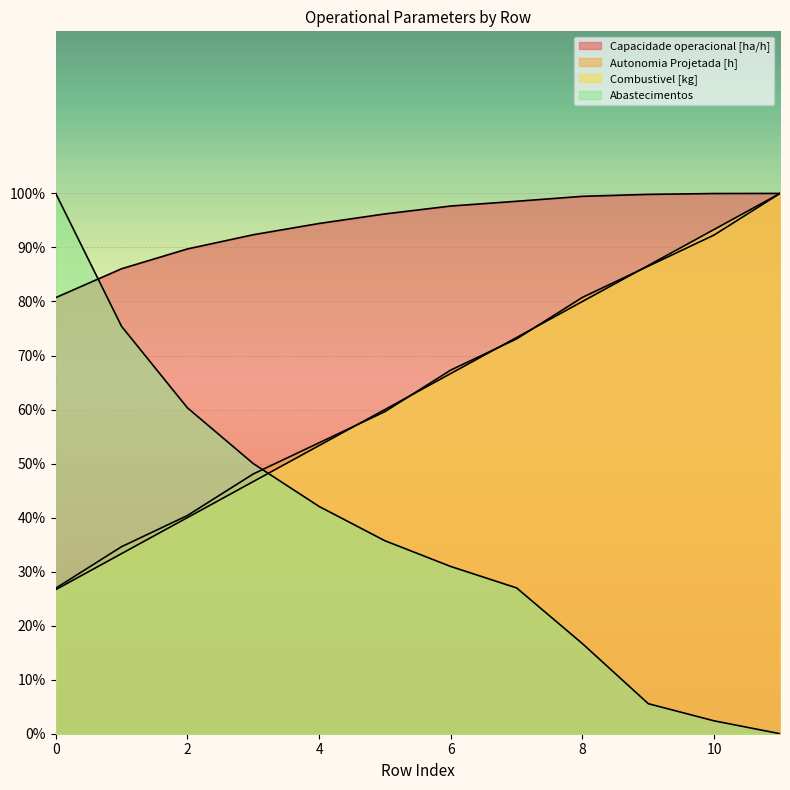

Which series has the largest range (max minus min)?

Abastecimentos